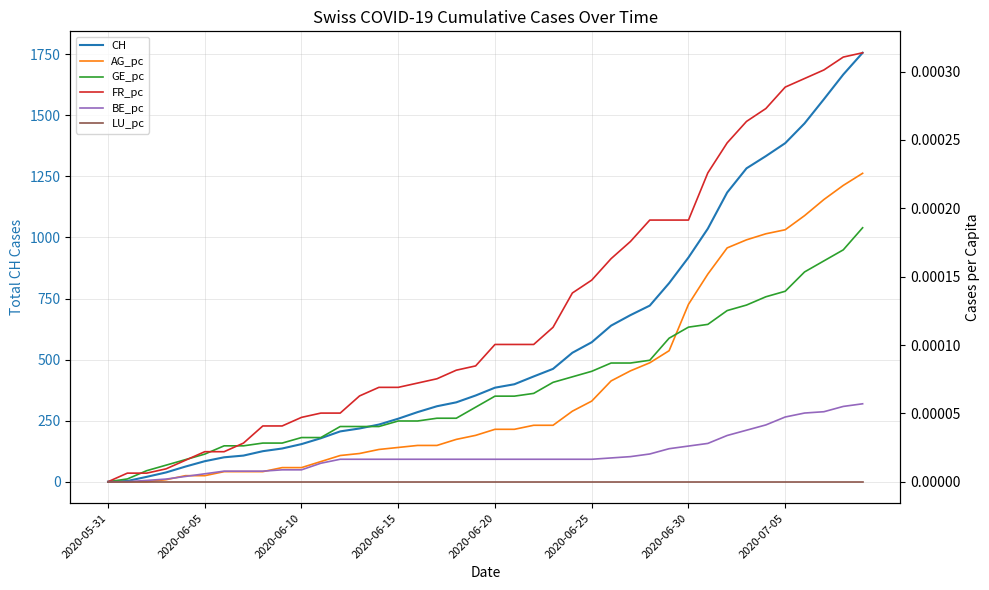

List the series in order of their peak value, lowest first.

LU_pc, BE_pc, GE_pc, AG_pc, FR_pc, CH